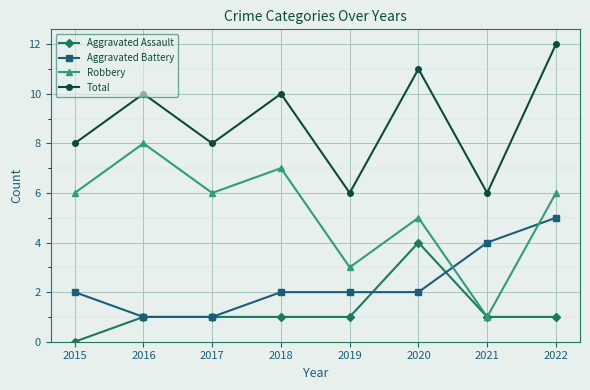

True or false: Aggravated Assault and Total intersect in this chart.

False